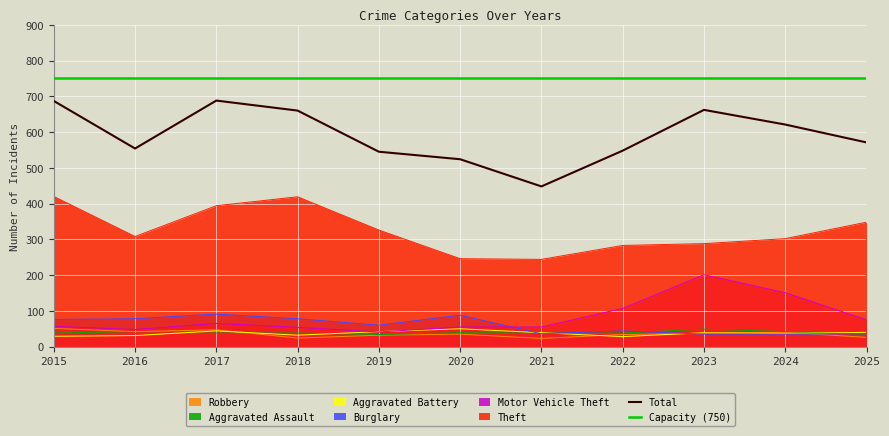

What is the sum of all Capacity (750) values?

8250